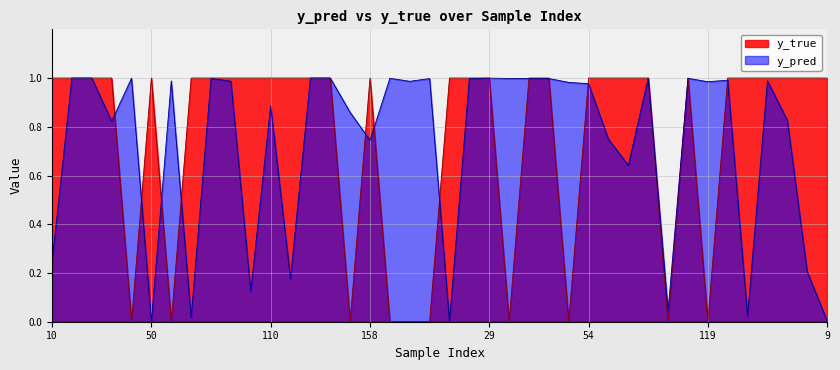

How many y_true values are between 1 and 2?

30